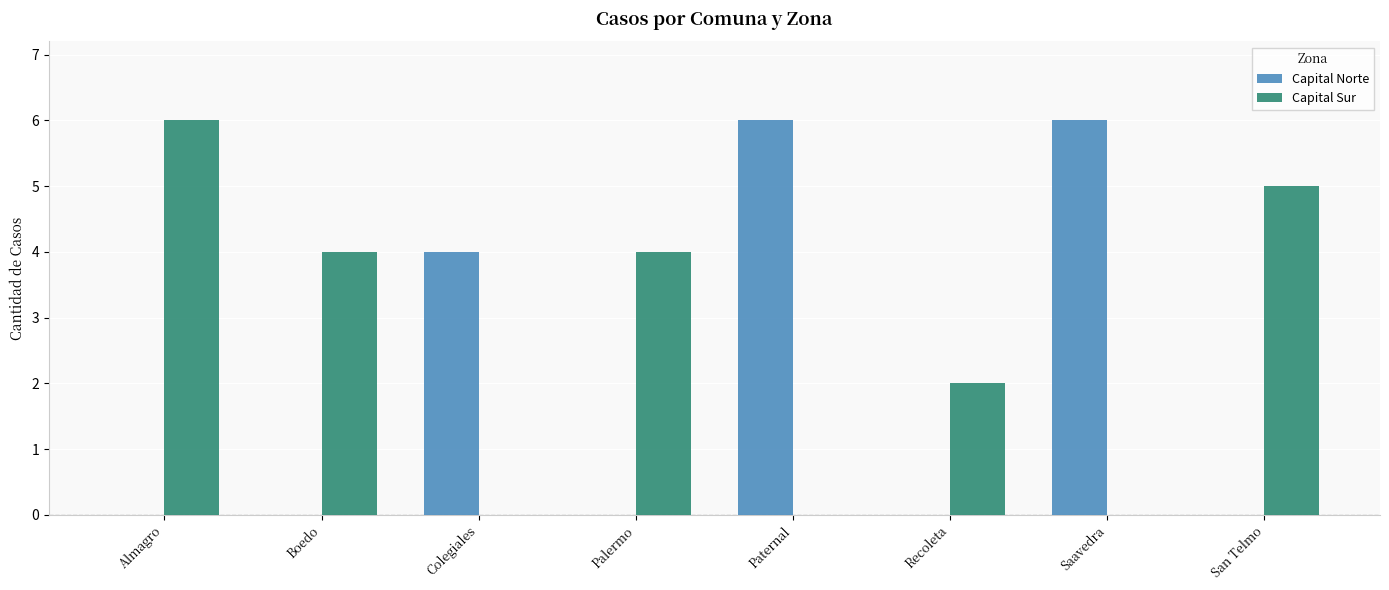

The value of Capital Norte at Saavedra is 4. True or false?

False